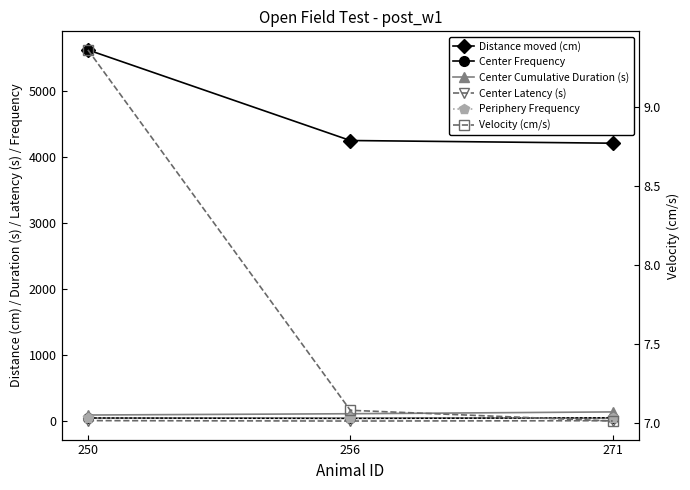

What is the difference between the Distance moved (cm) values at 250 and 271?

1411.7